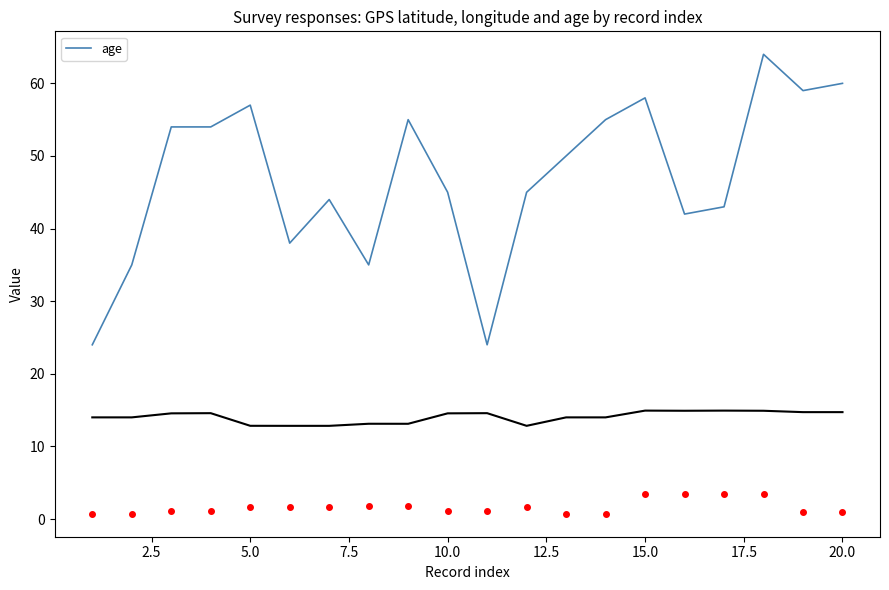

What is the sum of all values?

941